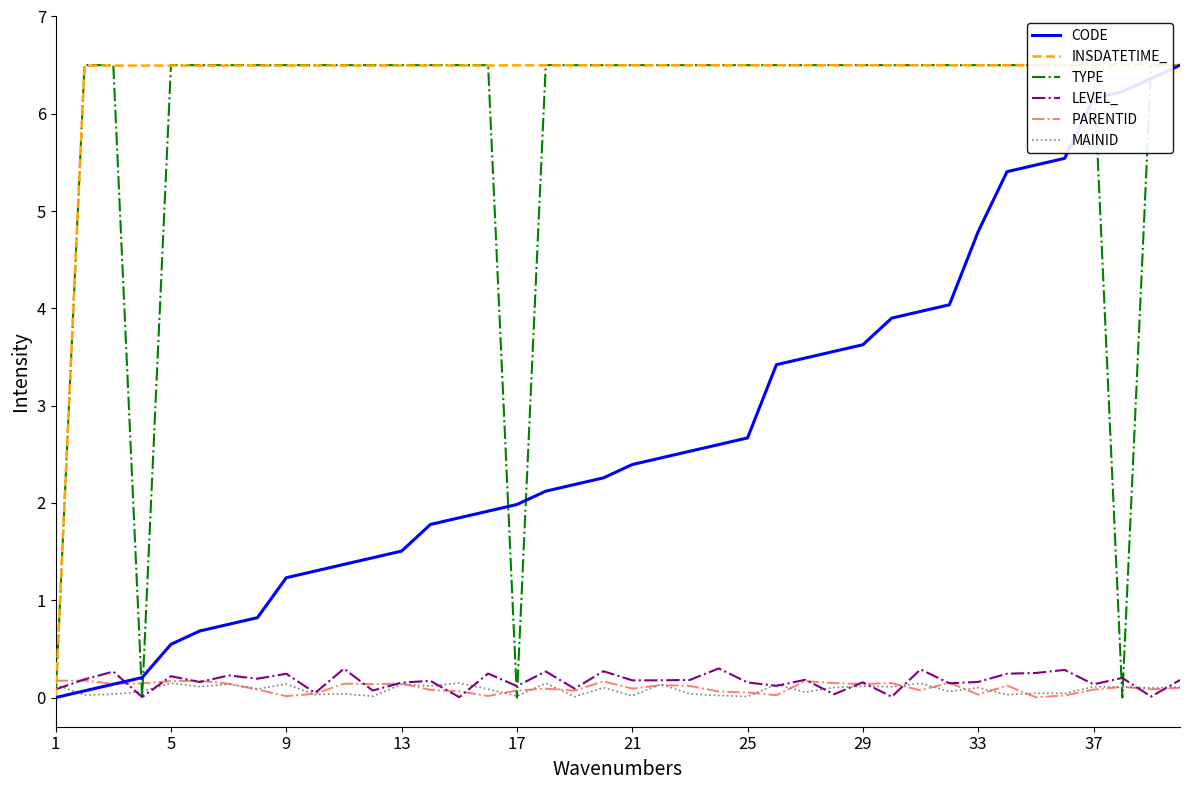

How many categories are shown in the chart?

40